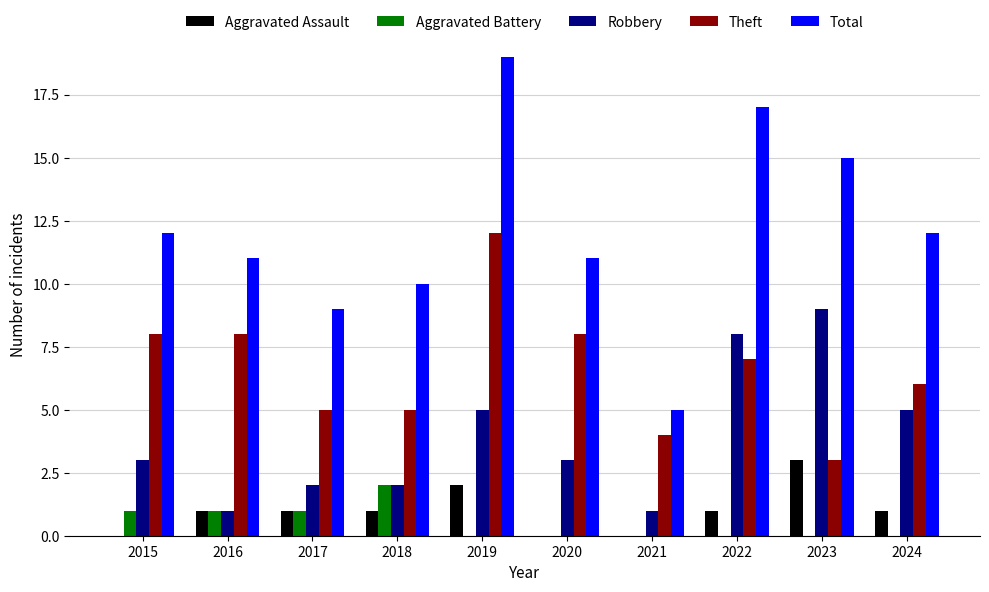

Read the Robbery value at 2021.

1